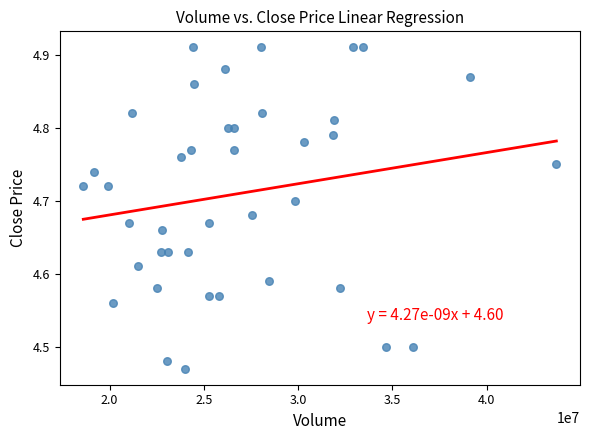

What is the range of X values (max minus min)?

25081316.0